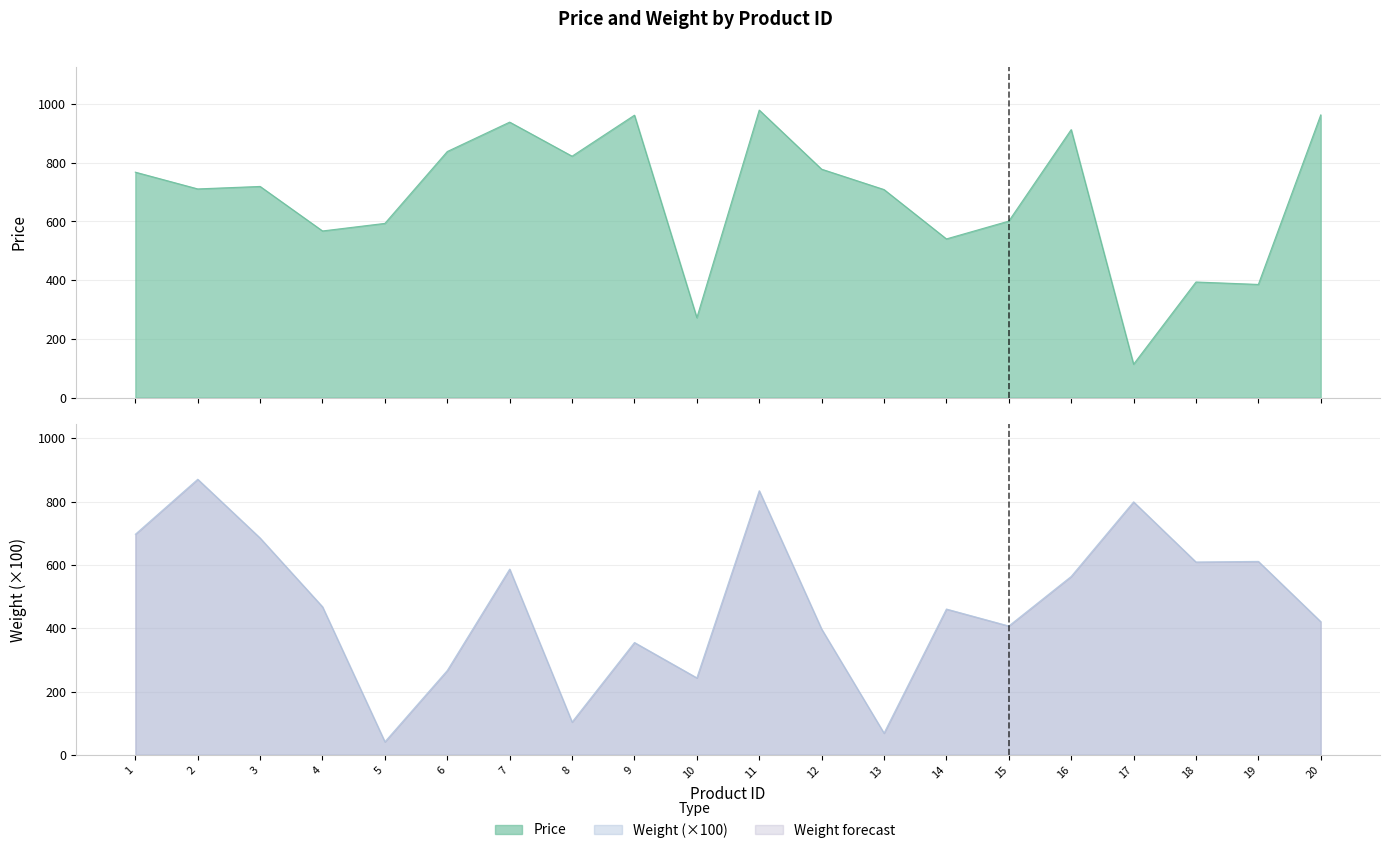

Which series changed the most between 5 and 13?

Price